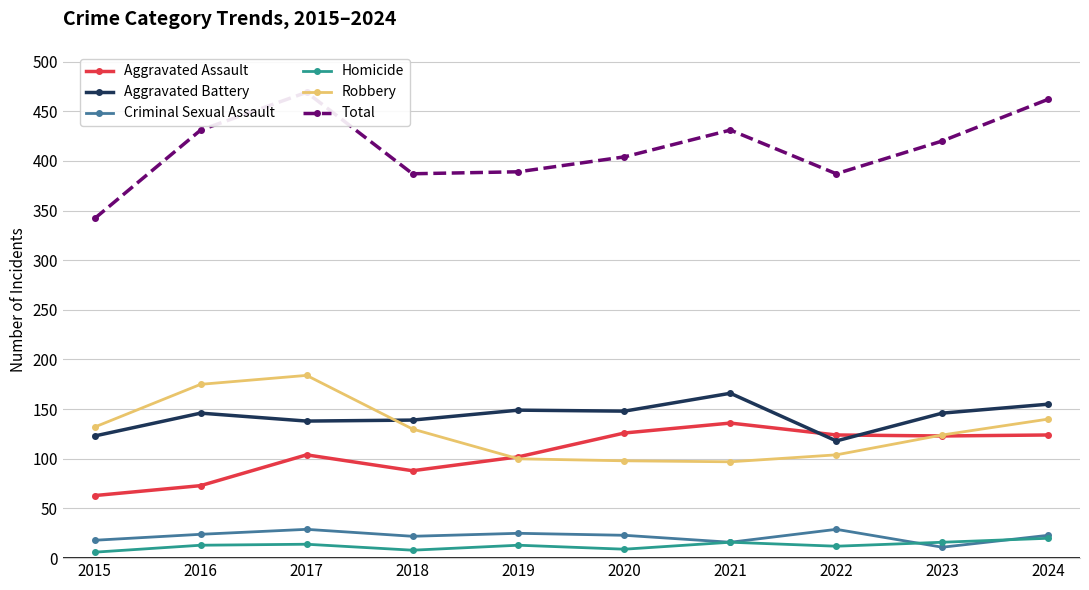

At which category is the sum across all series the highest?

2017